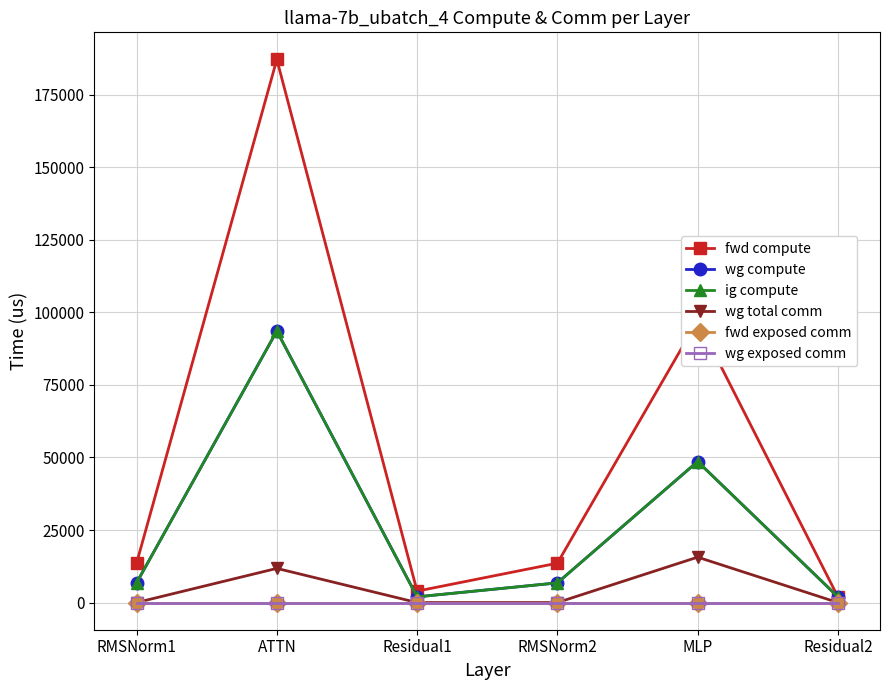

Is it true that ig compute equals 1970.9 at Residual1?

True